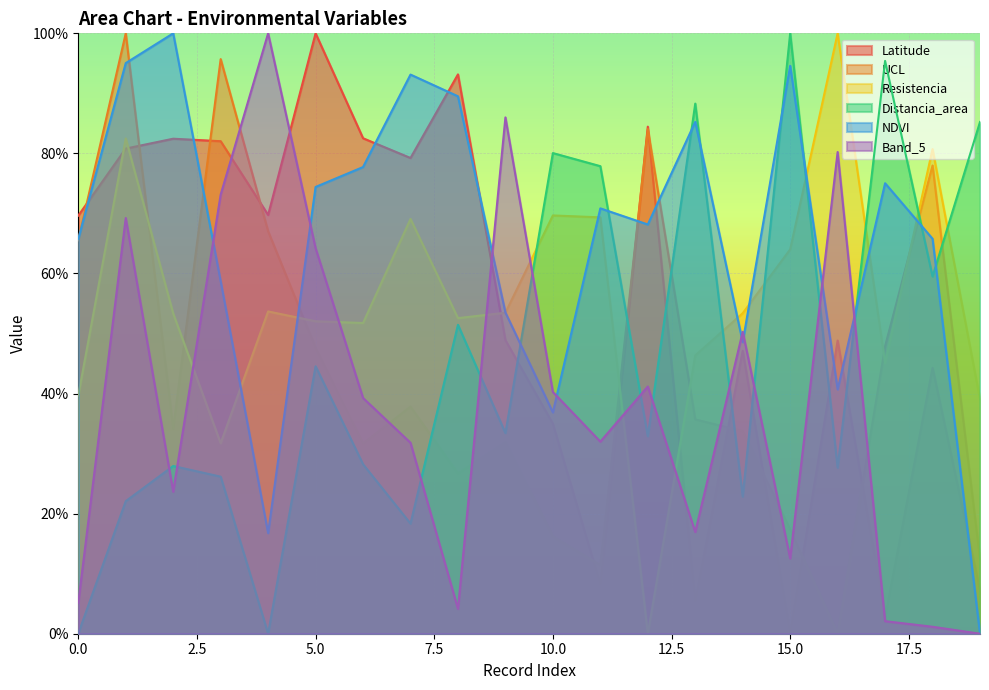

True or false: Latitude has a value of 0.1 at 19.

False